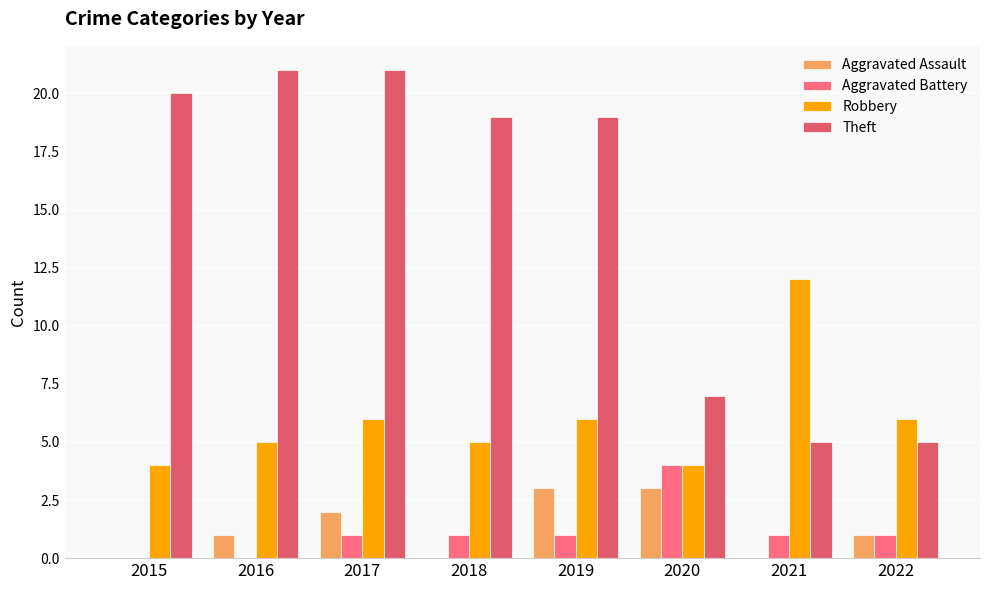

What is the sum of the Robbery values at 2016 and 2018?

10